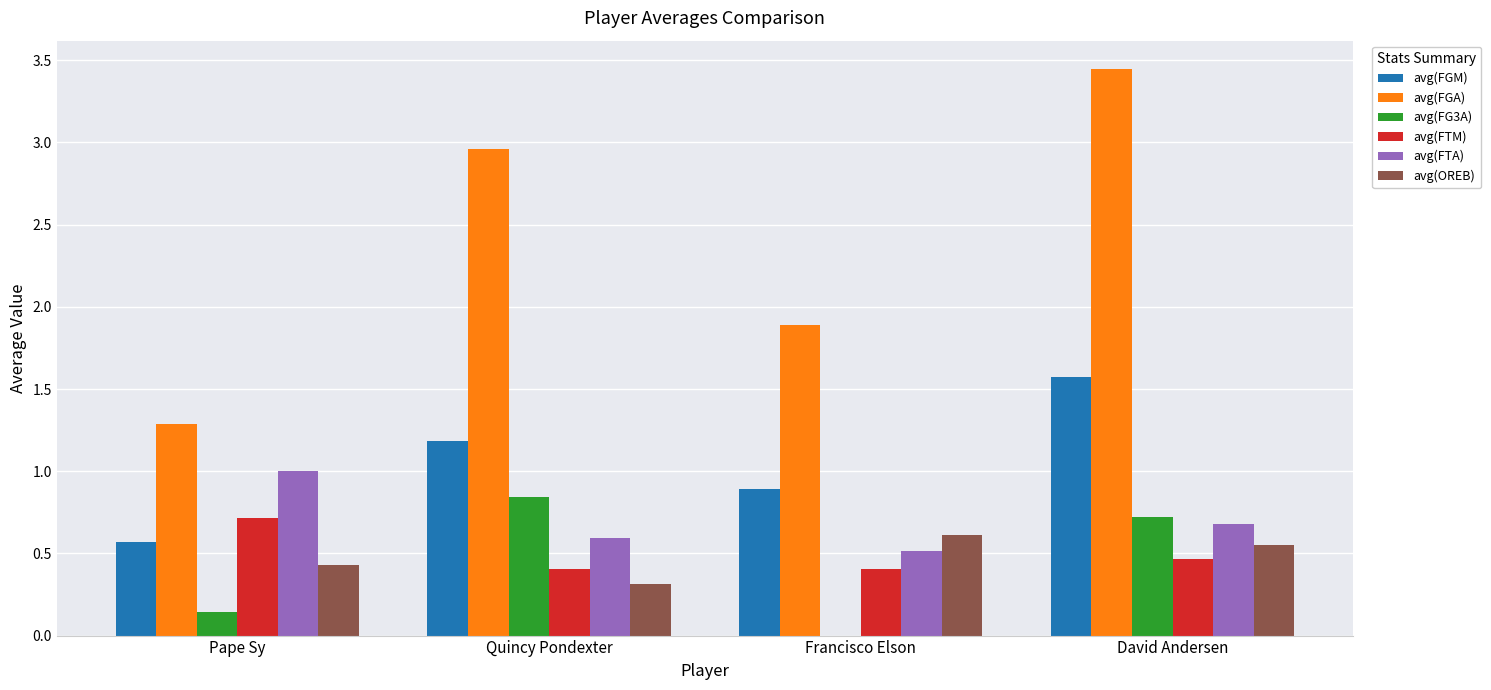

Which series changed the most between Pape Sy and David Andersen?

avg(FGA)